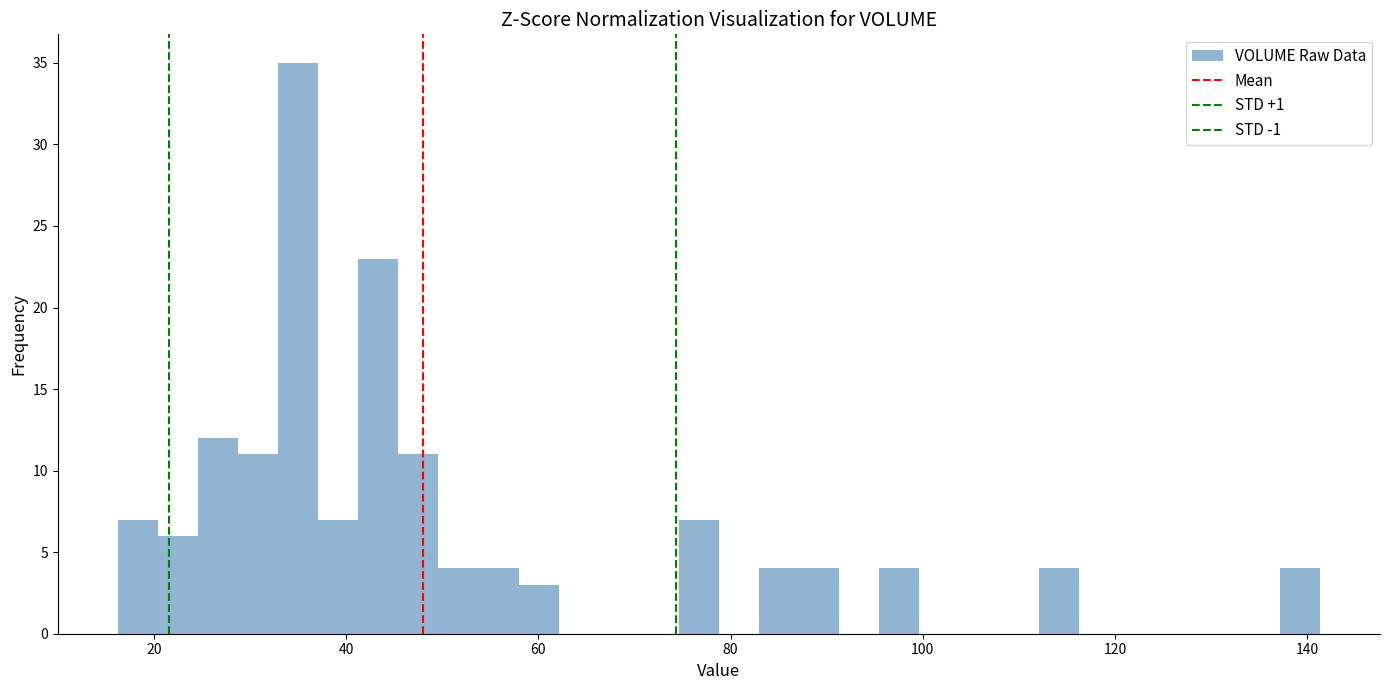

Read against the x-axis, roughly where is the centre of the tallest bar?

36